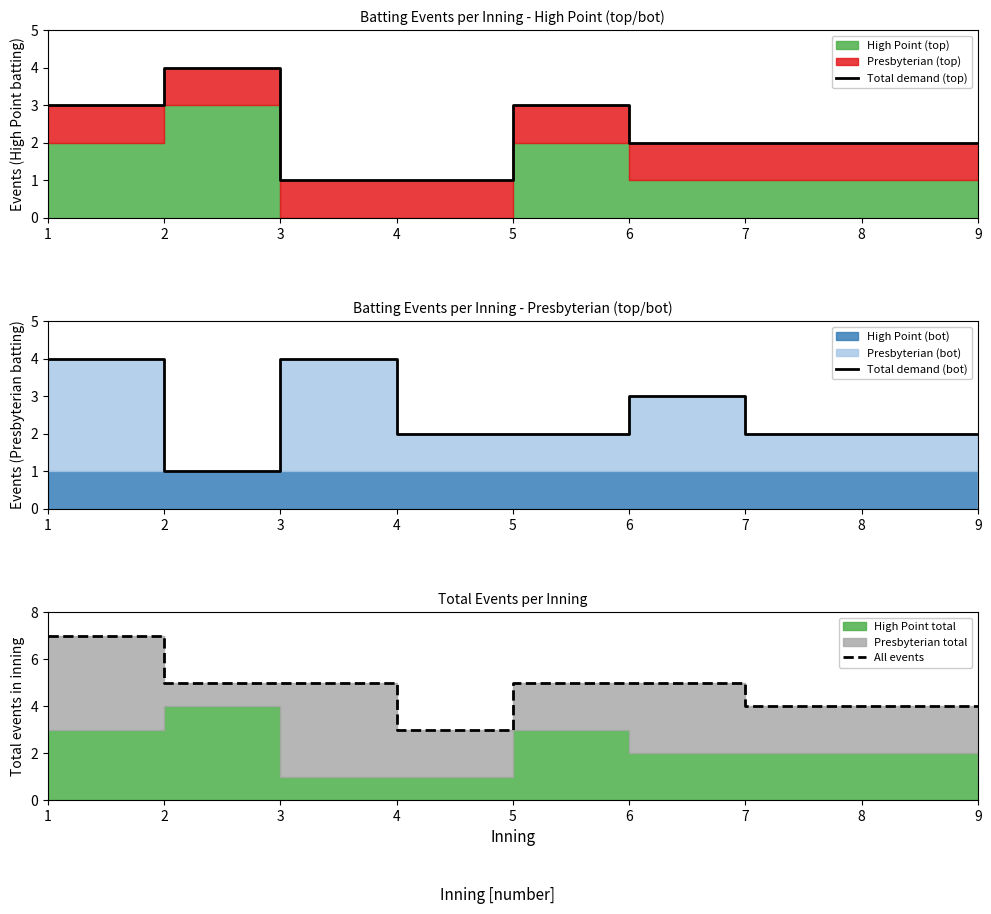

How many distinct data groups are displayed?

3